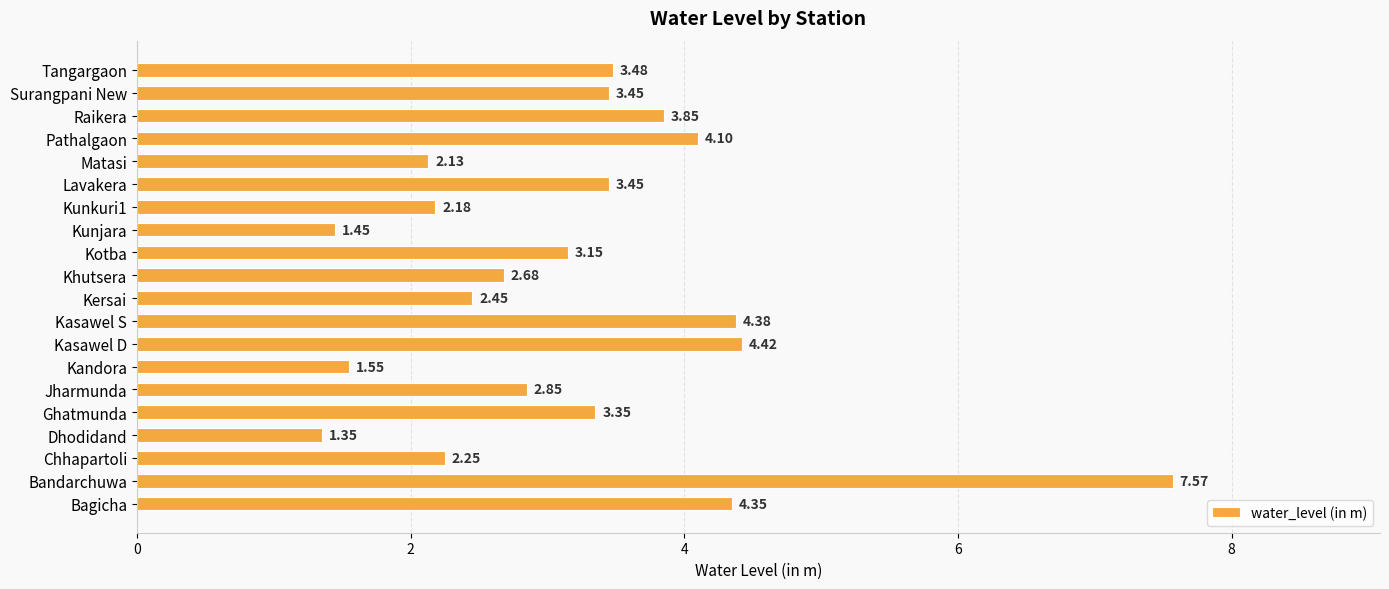

What is the change in value from Chhapartoli to Tangargaon?

+1.2